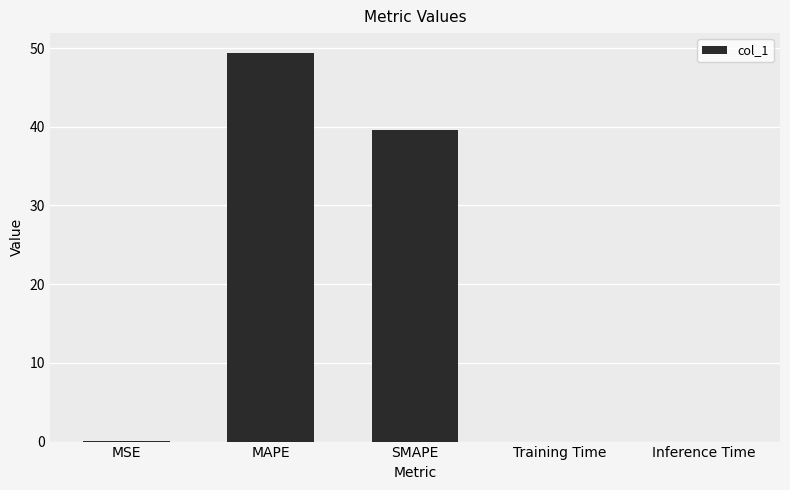

What is the sum of the values at Training Time and MAPE?

49.4